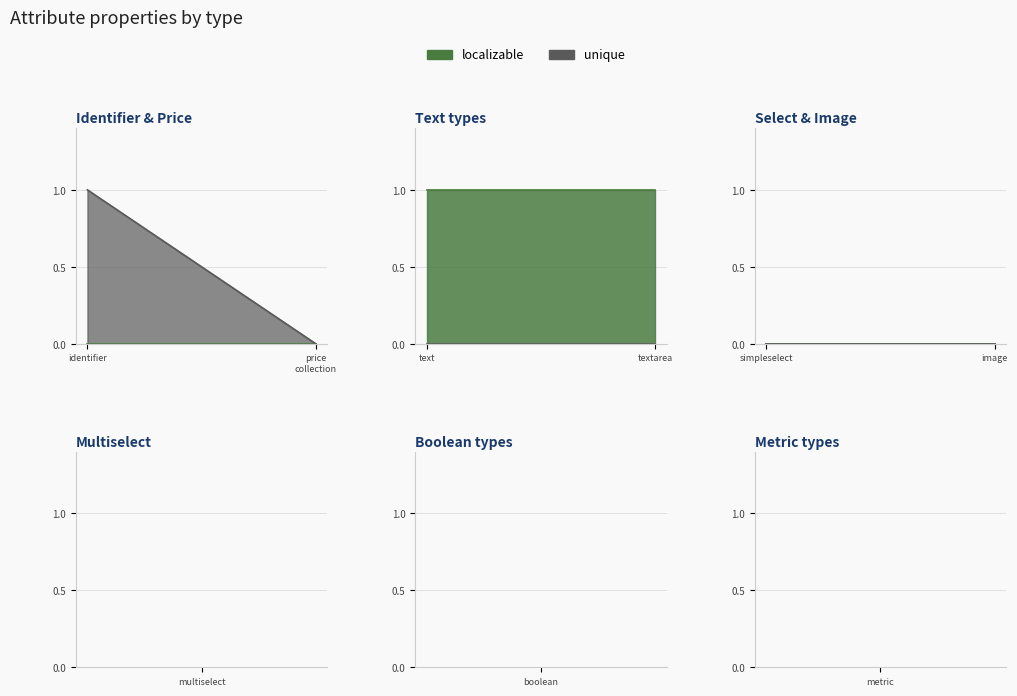

The unique series shows 0 at pim_catalog_text. True or false?

True